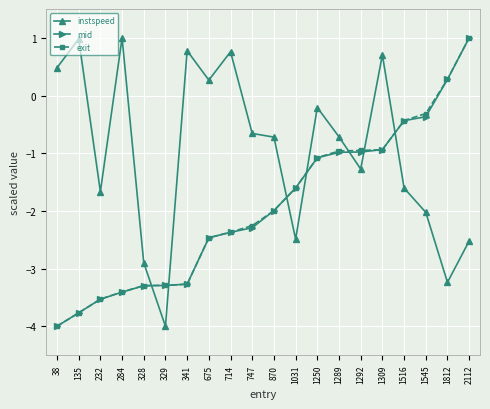

Where do instspeed and exit first cross each other?

328 and 329